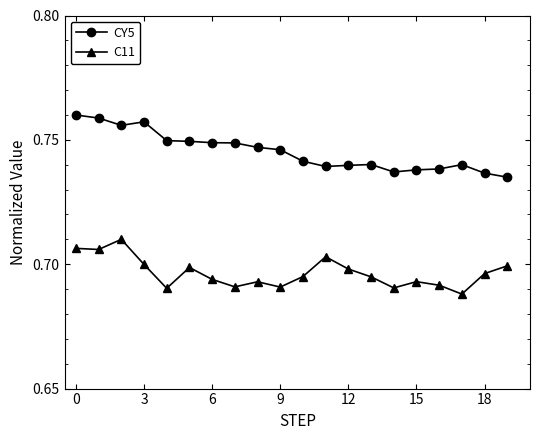

True or false: CY5 has more than 1 interior local peaks.

True